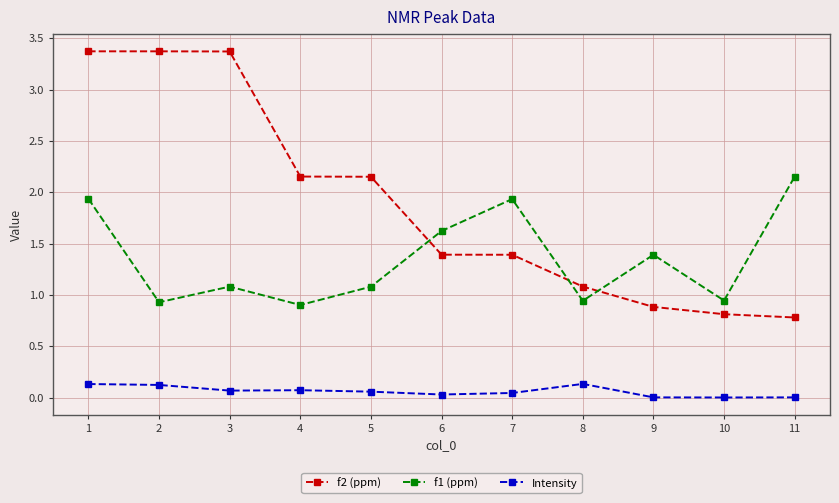

What is the difference between the second highest and minimum values in the f1 (ppm) series?

1.0